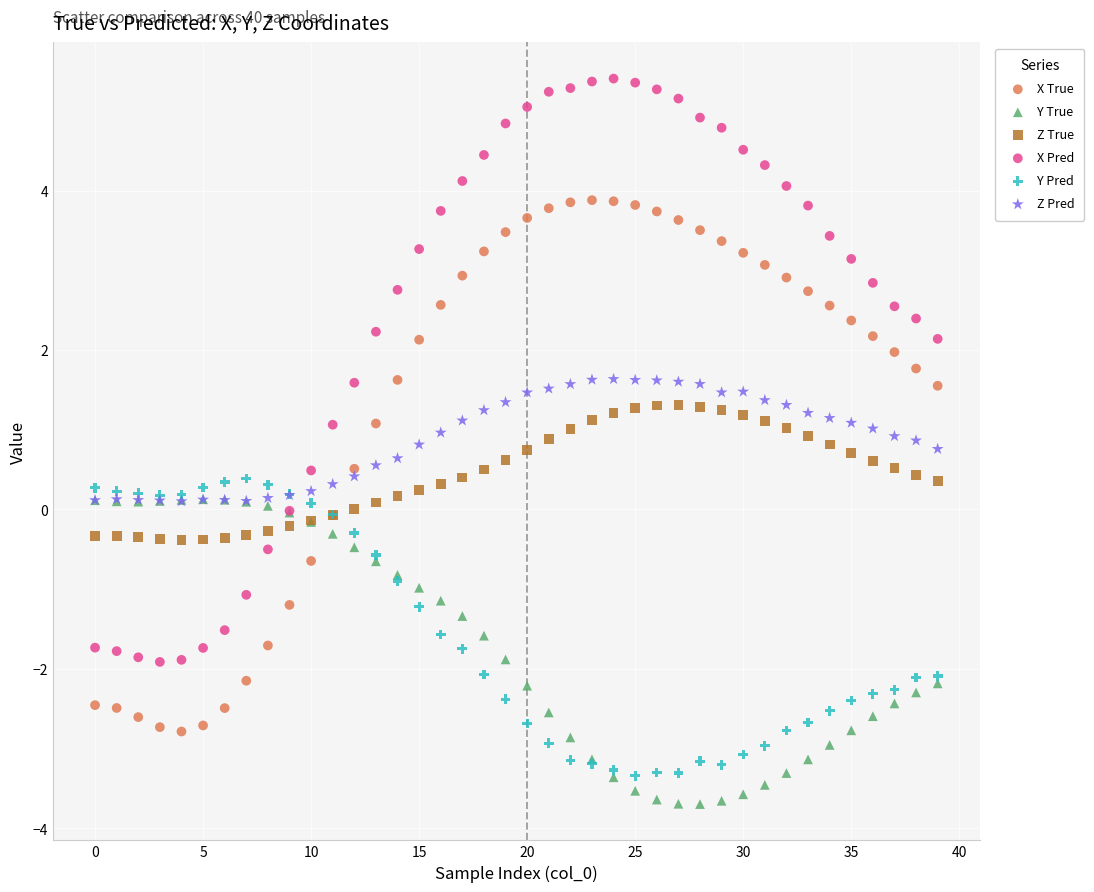

What are all the series names shown in the legend?

X True, Y True, Z True, X Pred, Y Pred, Z Pred